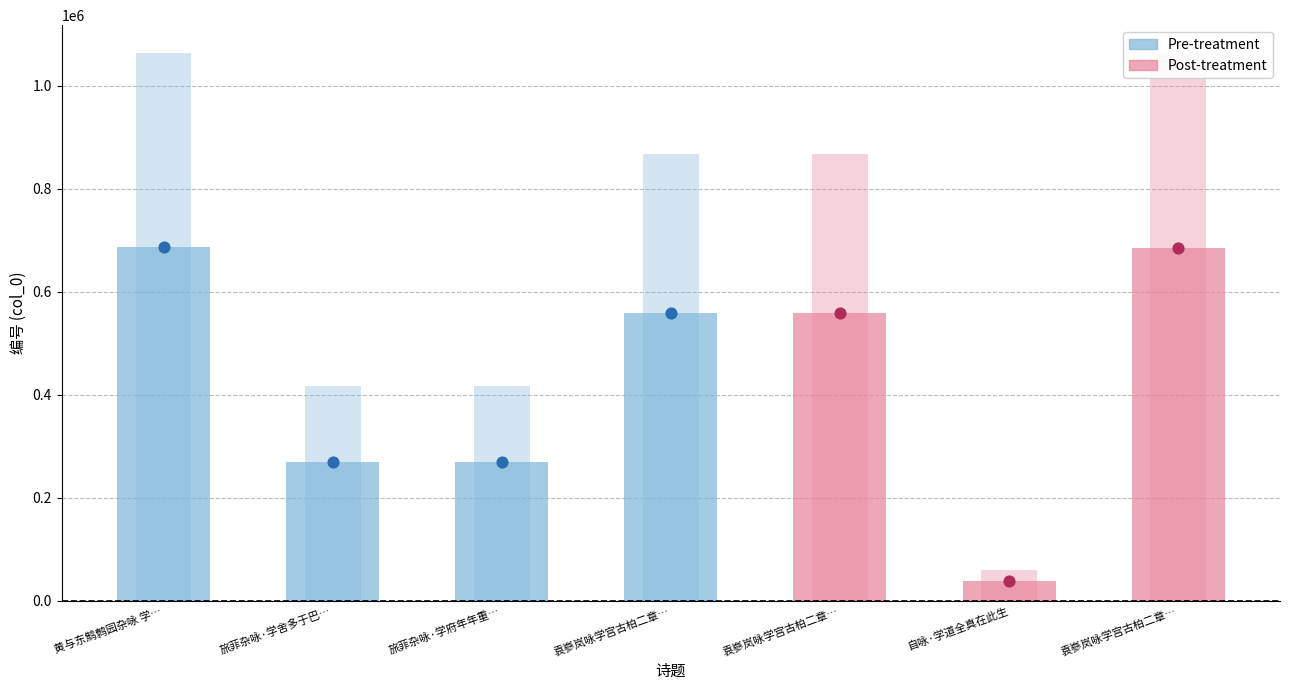

What is the change in value from 黄与东鹪鹩园杂咏 学圃 to 自咏·学道全真在此生?

-648156